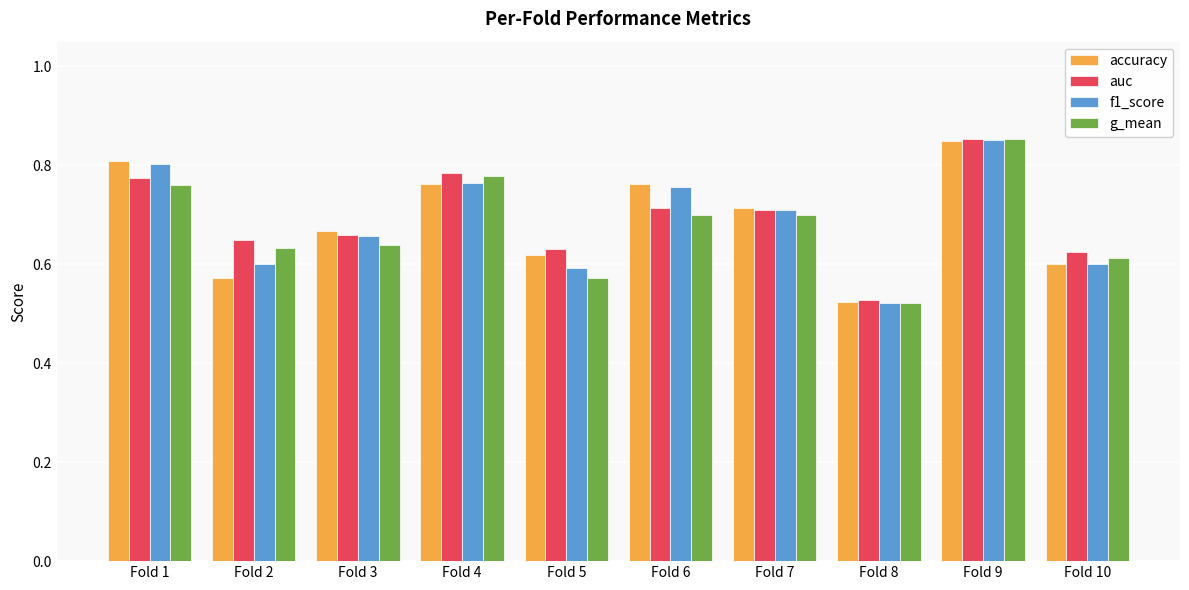

Which category has the highest value across all series?

Fold 9